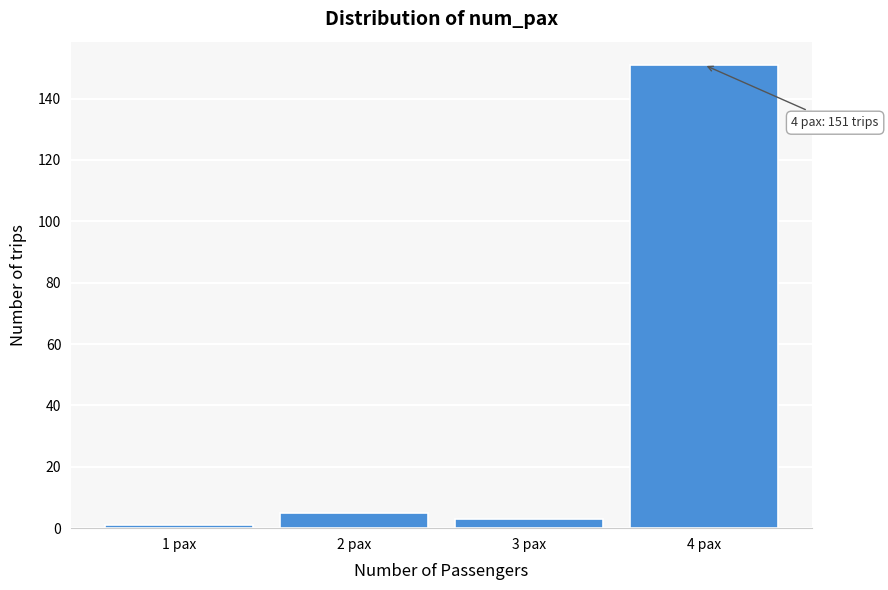

Reading right to left, what are all the values shown in this chart?

151	3	5	1